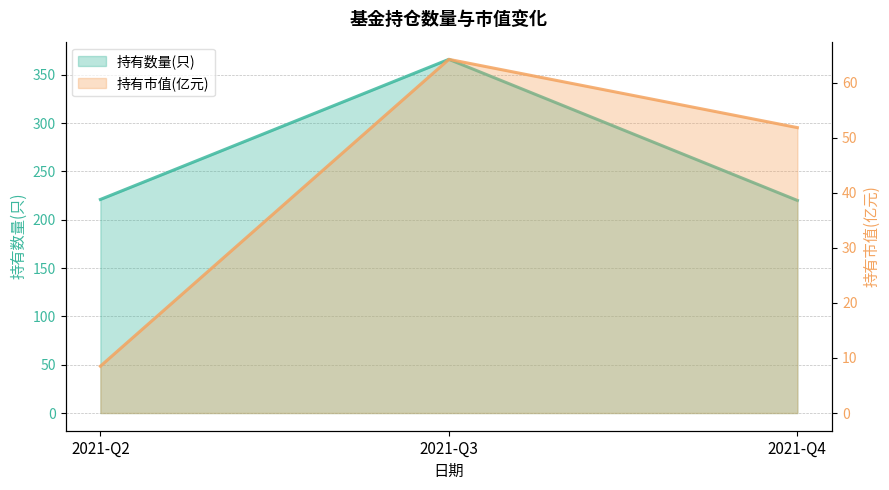

How many lines are shown in the chart?

2